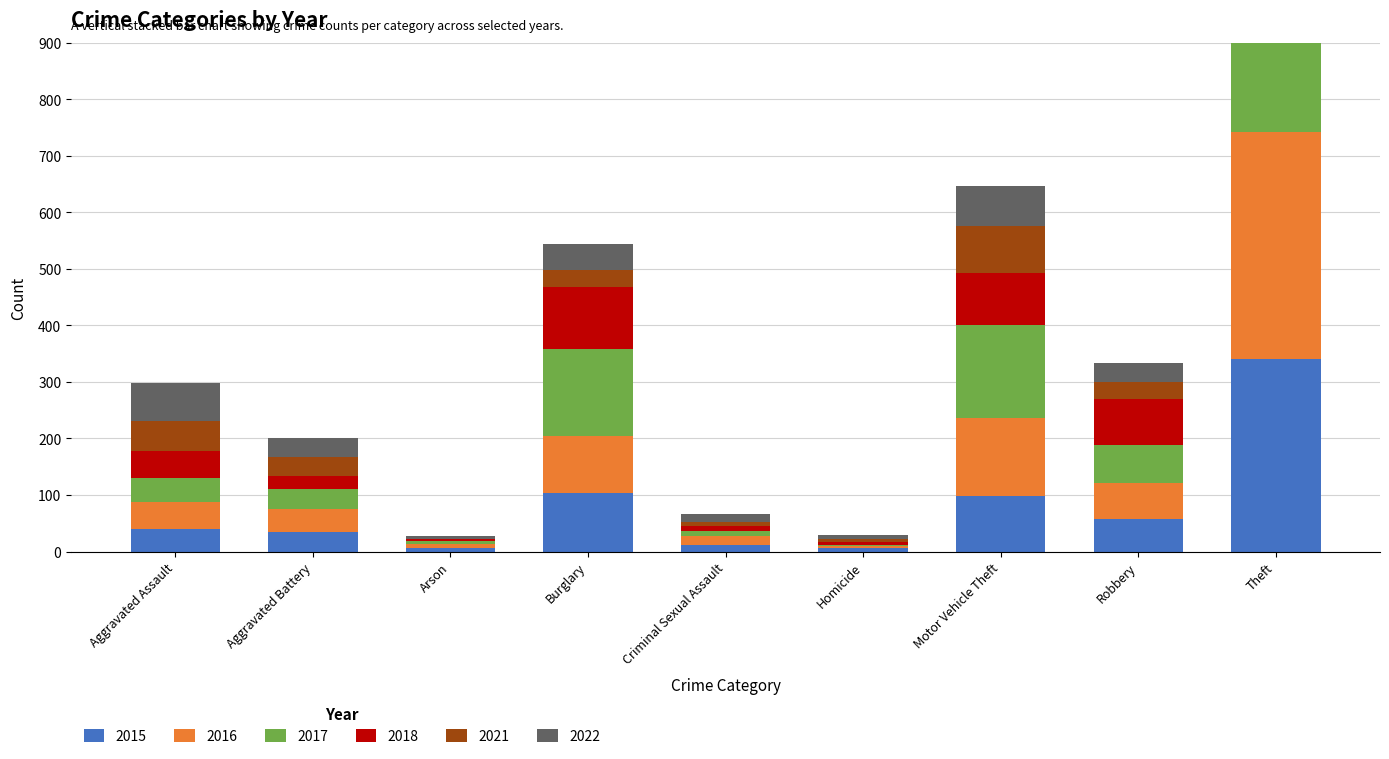

Reading left to right, list all the values displayed in this chart.

2015: Aggravated Assault=40	Aggravated Battery=35	Arson=6	Burglary=103	Criminal Sexual Assault=12	Homicide=6	Motor Vehicle Theft=99	Robbery=57	Theft=341
2016: Aggravated Assault=47	Aggravated Battery=40	Arson=7	Burglary=101	Criminal Sexual Assault=15	Homicide=3	Motor Vehicle Theft=137	Robbery=65	Theft=401
2017: Aggravated Assault=43	Aggravated Battery=35	Arson=5	Burglary=154	Criminal Sexual Assault=10	Homicide=2	Motor Vehicle Theft=165	Robbery=66	Theft=334
2018: Aggravated Assault=48	Aggravated Battery=24	Arson=4	Burglary=109	Criminal Sexual Assault=8	Homicide=6	Motor Vehicle Theft=92	Robbery=82	Theft=350
2021: Aggravated Assault=52	Aggravated Battery=34	Arson=1	Burglary=31	Criminal Sexual Assault=8	Homicide=5	Motor Vehicle Theft=83	Robbery=30	Theft=246
2022: Aggravated Assault=68	Aggravated Battery=33	Arson=4	Burglary=46	Criminal Sexual Assault=14	Homicide=8	Motor Vehicle Theft=71	Robbery=34	Theft=300